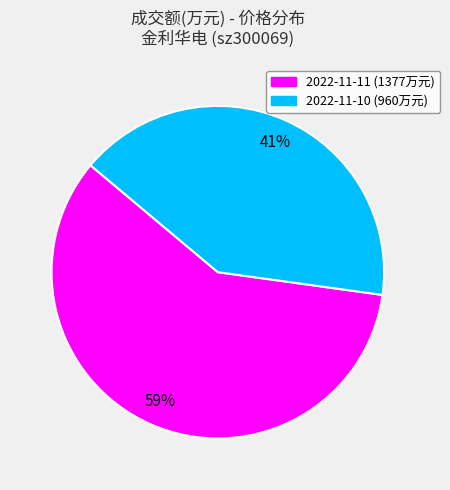

To the nearest percent, what is the average slice percentage?

50%